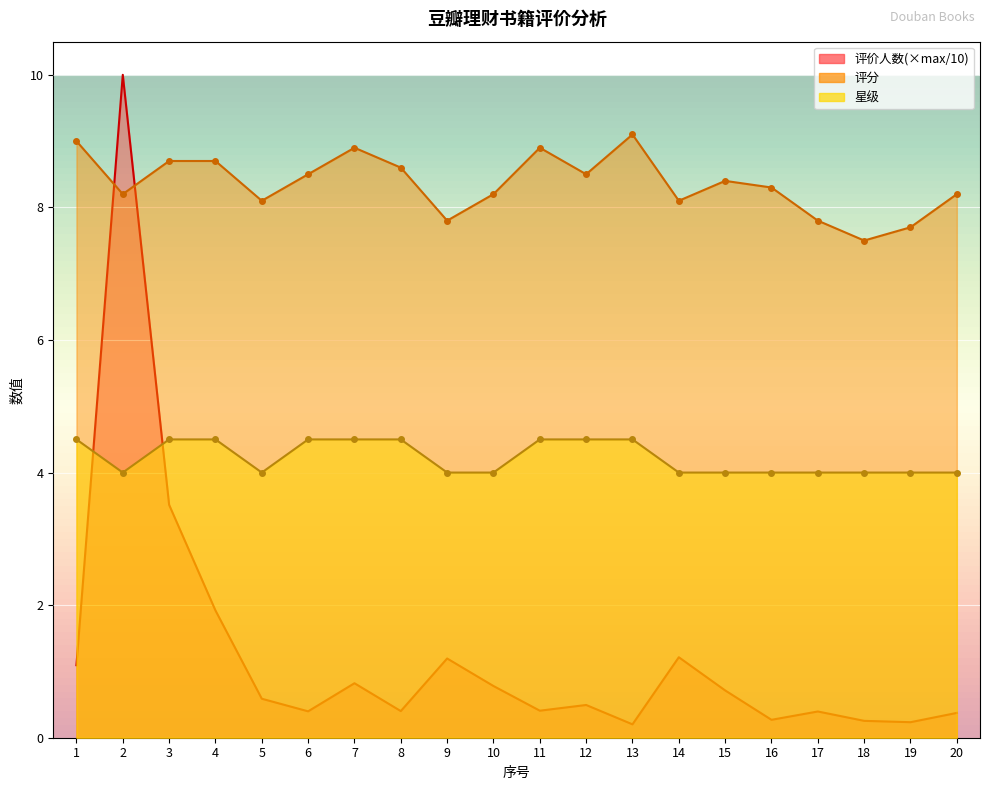

What is the total value across all series at 11?

13.8